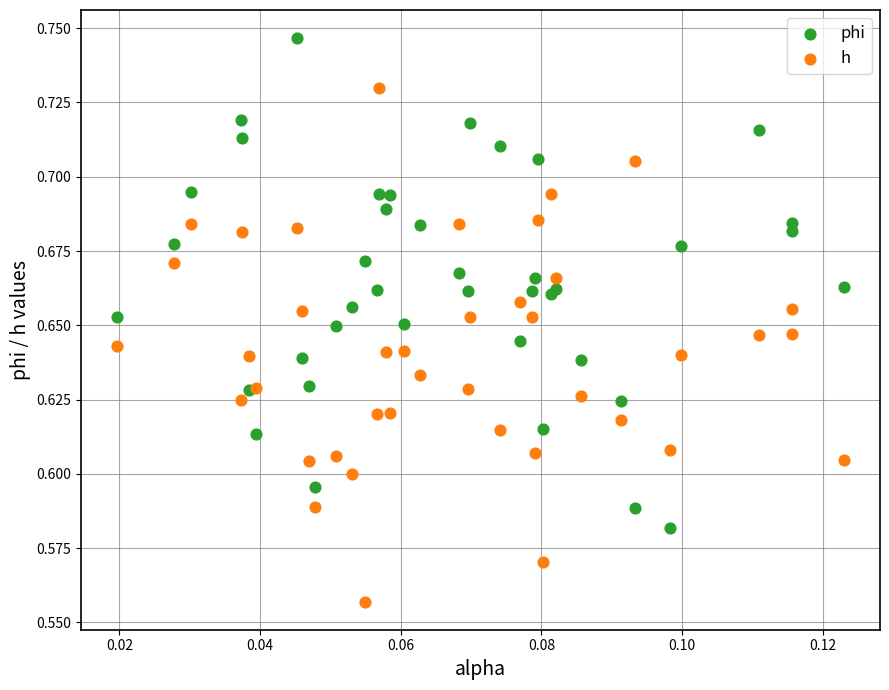

Which series reaches the minimum Y coordinate?

h